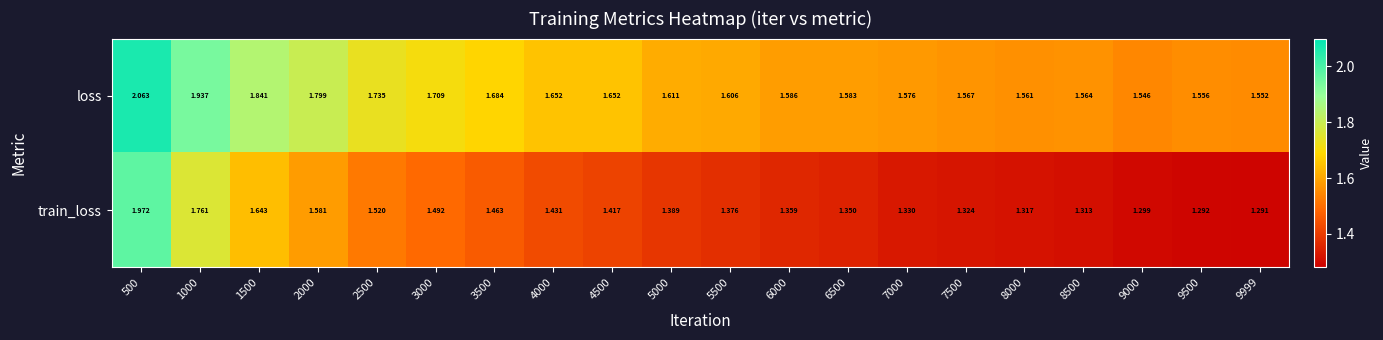

Which category has the highest value across all series?

500